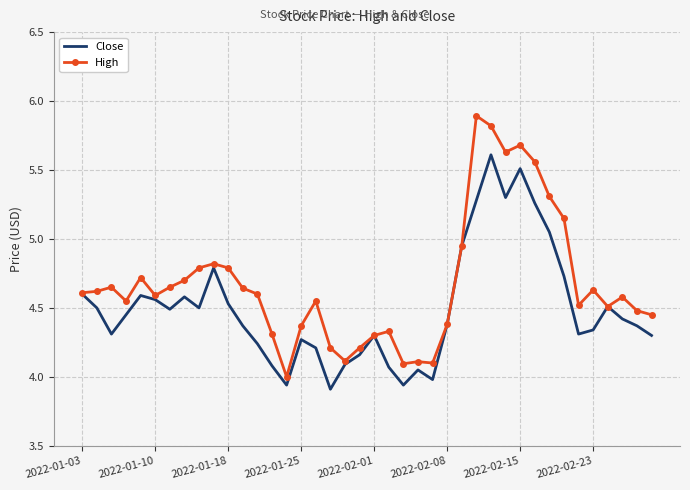

List the series in order of their overall mean, lowest first.

Close, High